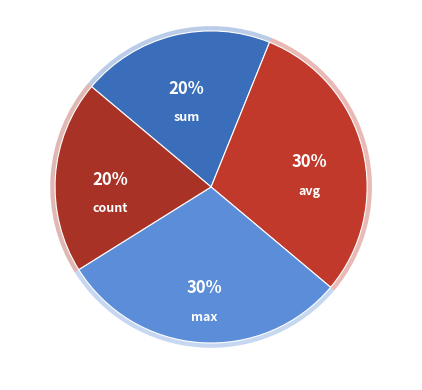

How many segments does this pie chart have?

4